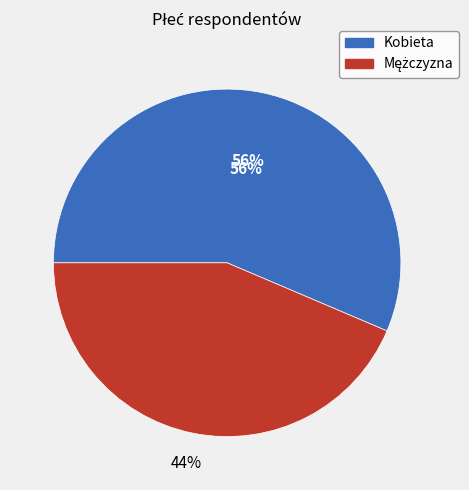

What percentage is the Kobieta slice, to the nearest percent?

56%